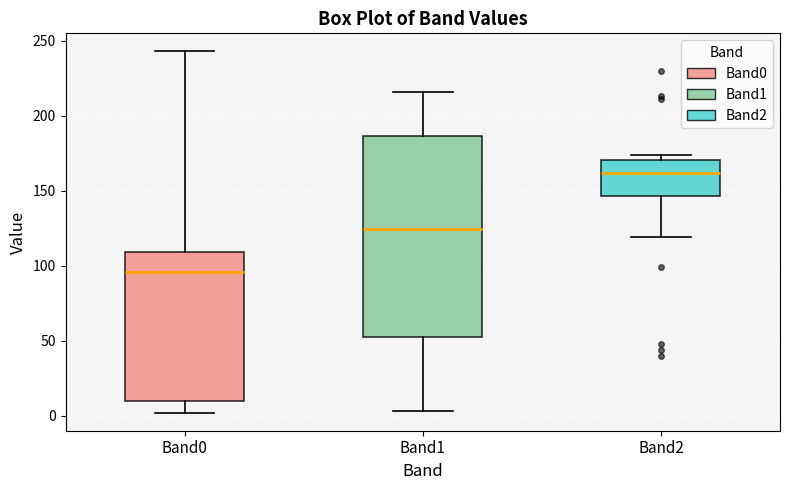

Reading left to right, transcribe this box plot: for each box, give where its median line is, the range the box spans, and where its two whiskers end, as read against the y-axis. The values are not printed on the chart, so give them approximately, as read against the axis.

Band0: median 95, box 10 to 110, whiskers 0 to 245
Band1: median 125, box 55 to 185, whiskers 5 to 215
Band2: median 160, box 145 to 170, whiskers 120 to 175